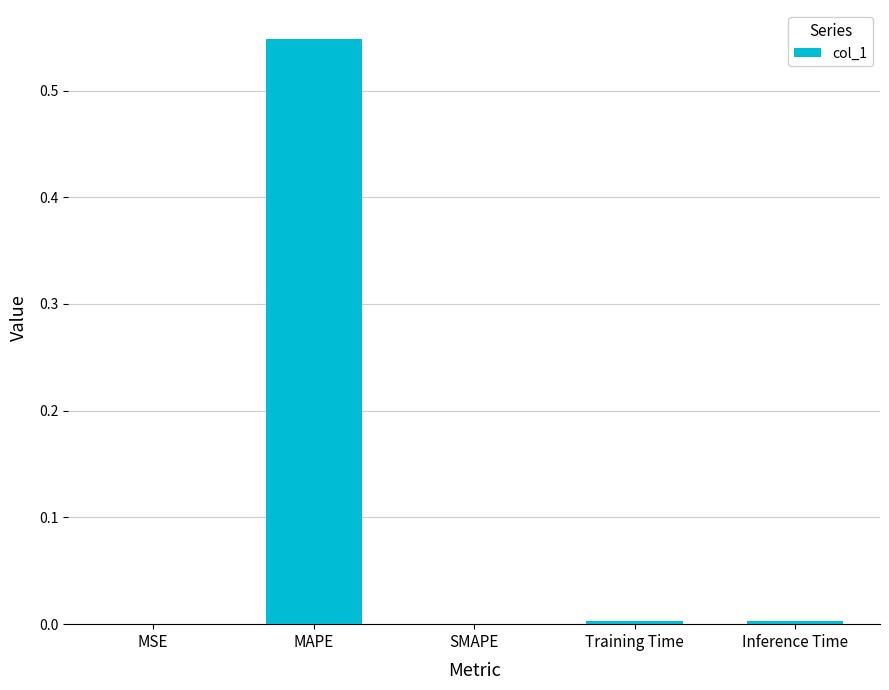

The value at MSE is 0.0. True or false?

True